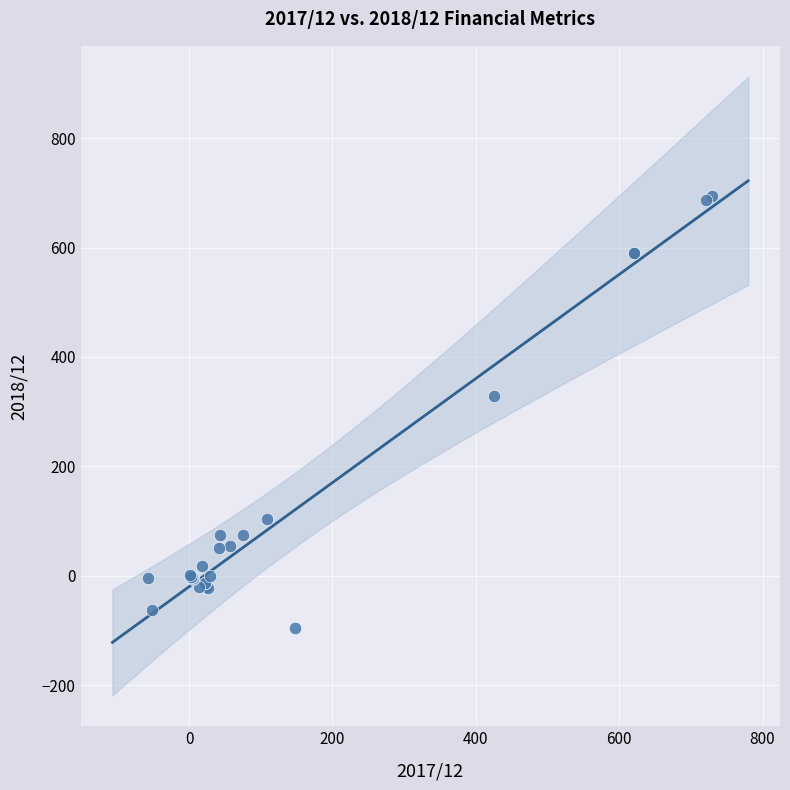

What Y value in the scatter plot is closest to 299?

328.0